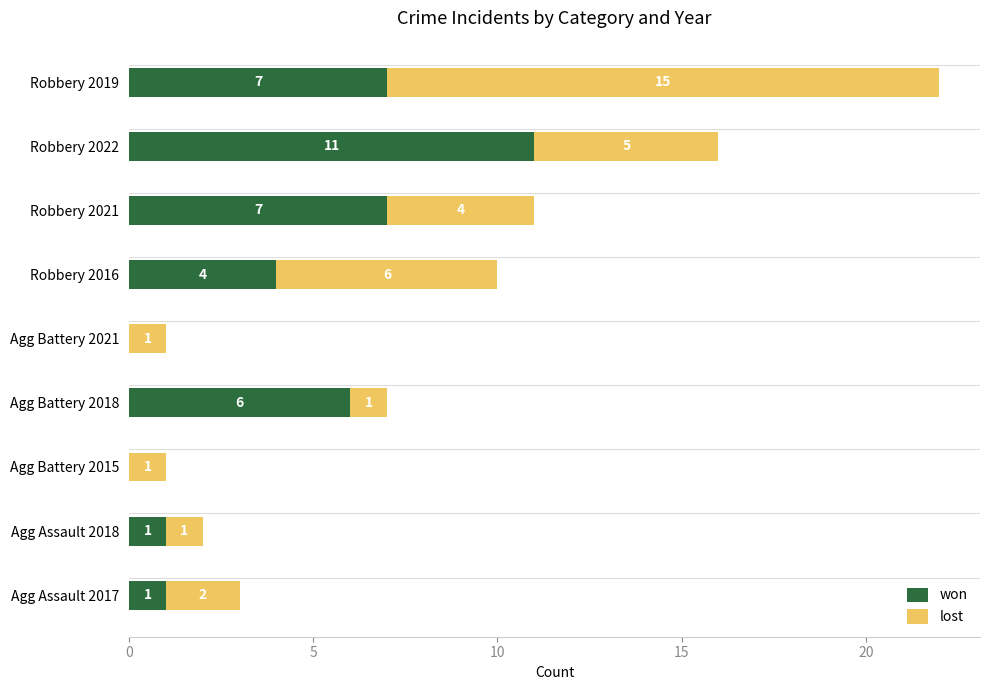

What are all the series names shown in the legend?

won, lost